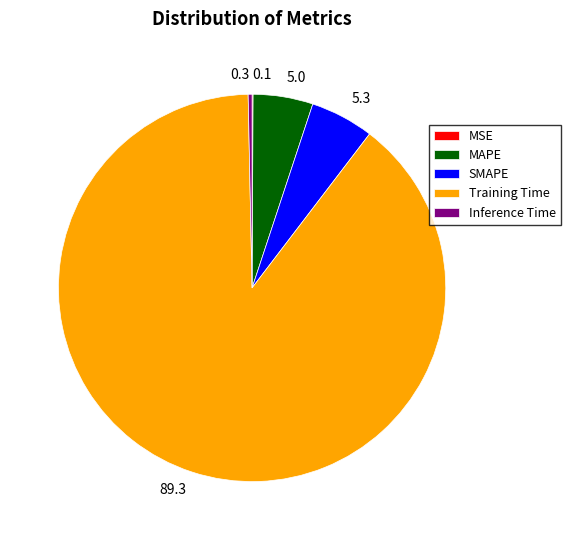

Which category has the biggest portion of the pie?

Training Time